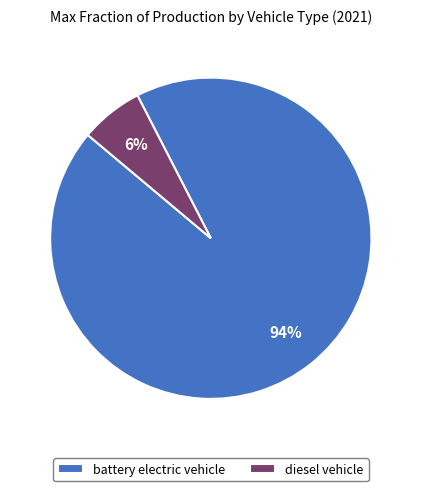

Is the sum of battery electric vehicle and diesel vehicle greater than half?

Yes